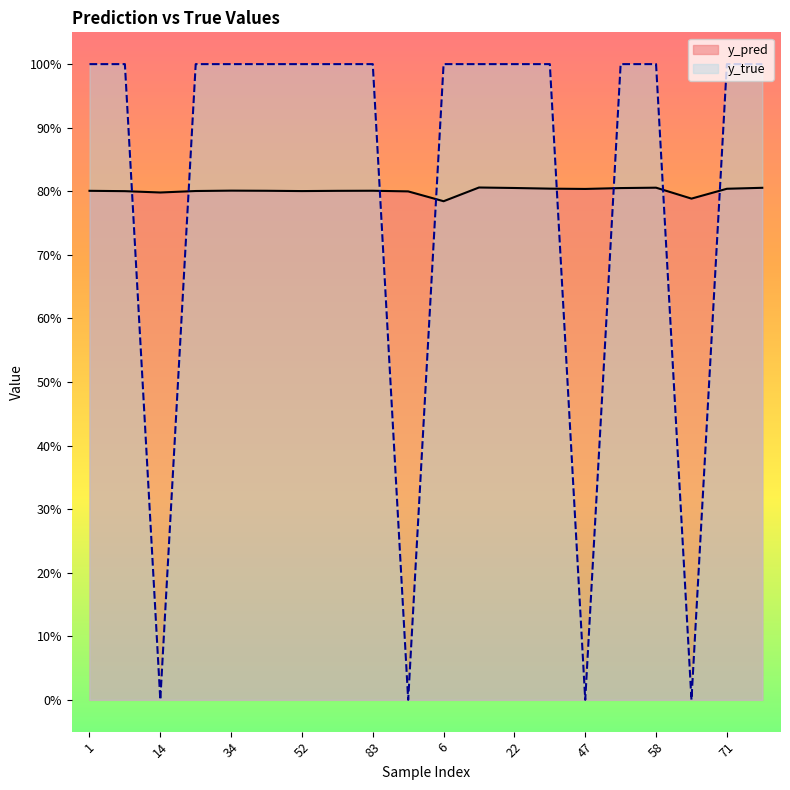

Does the chart have visible grid lines?

No